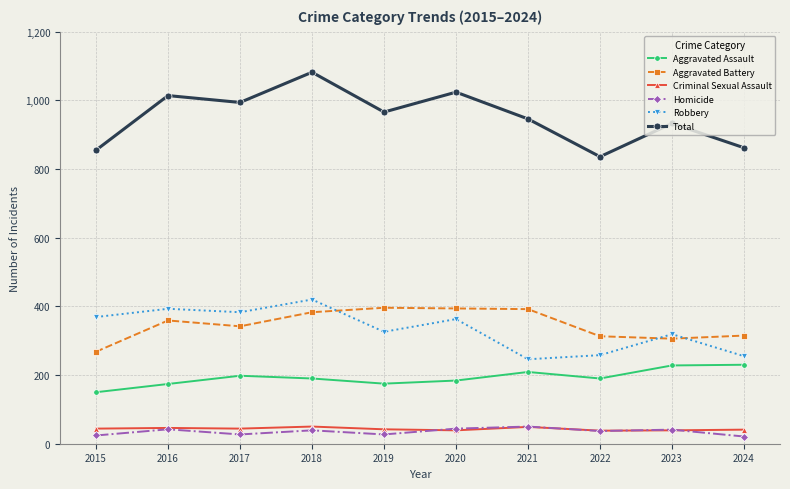

What is the value of the Criminal Sexual Assault point at the 6th from the left?

39